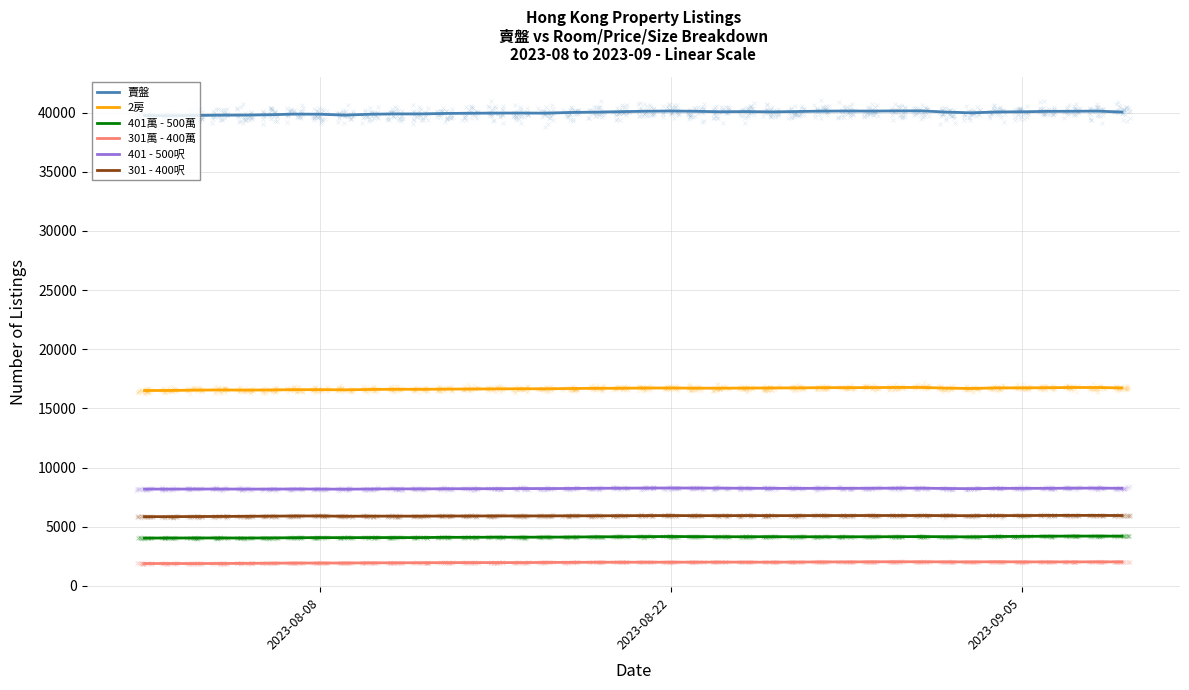

True or false: 2房 and 301 - 400呎 intersect in this chart.

False